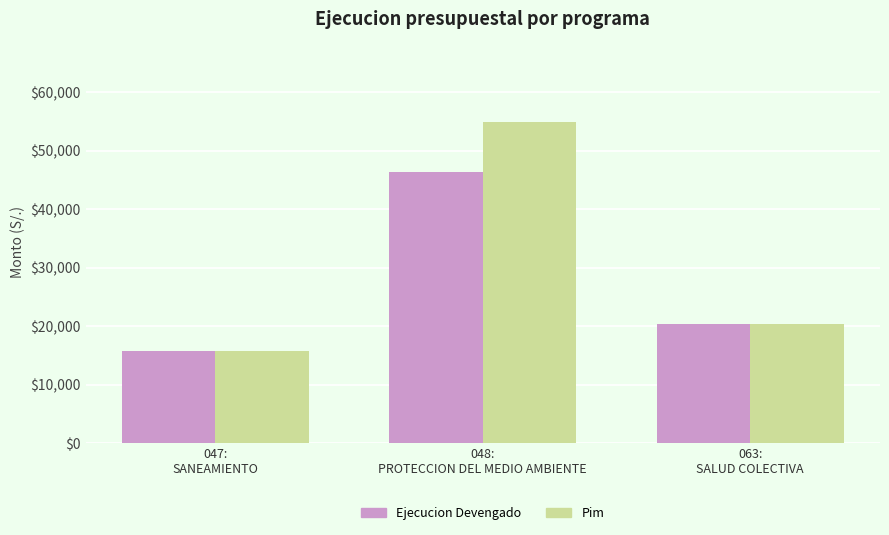

What is the maximum value shown in the chart?

54960